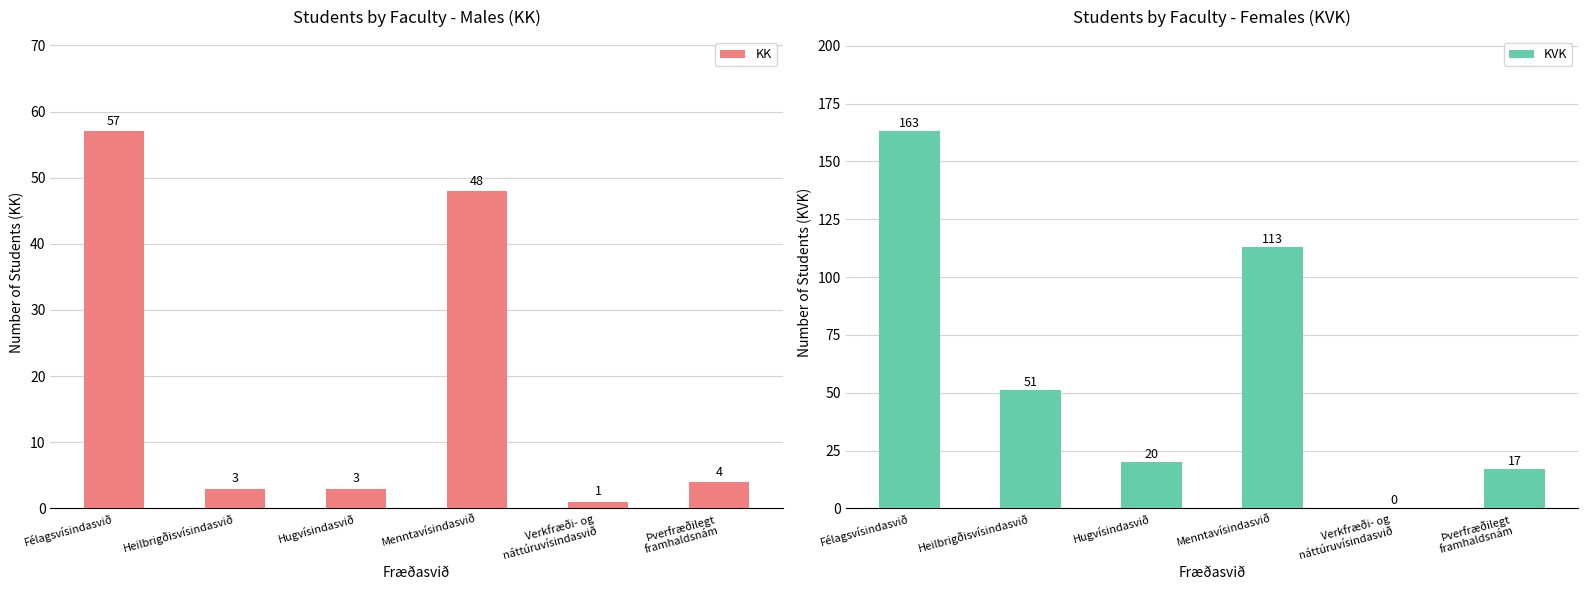

At which category is the sum across all series the highest?

Félagsvísindasvið